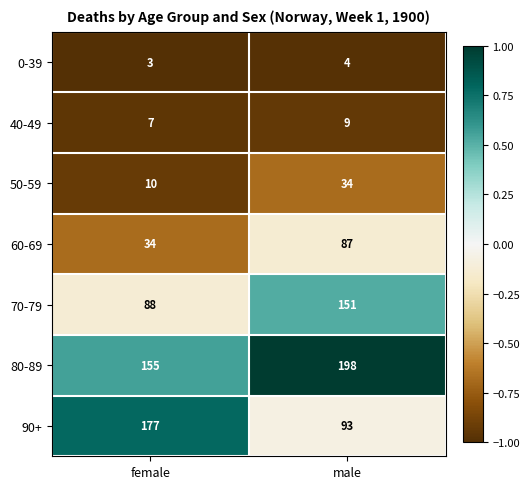

Is it true that 70-79 equals 141 at female?

False